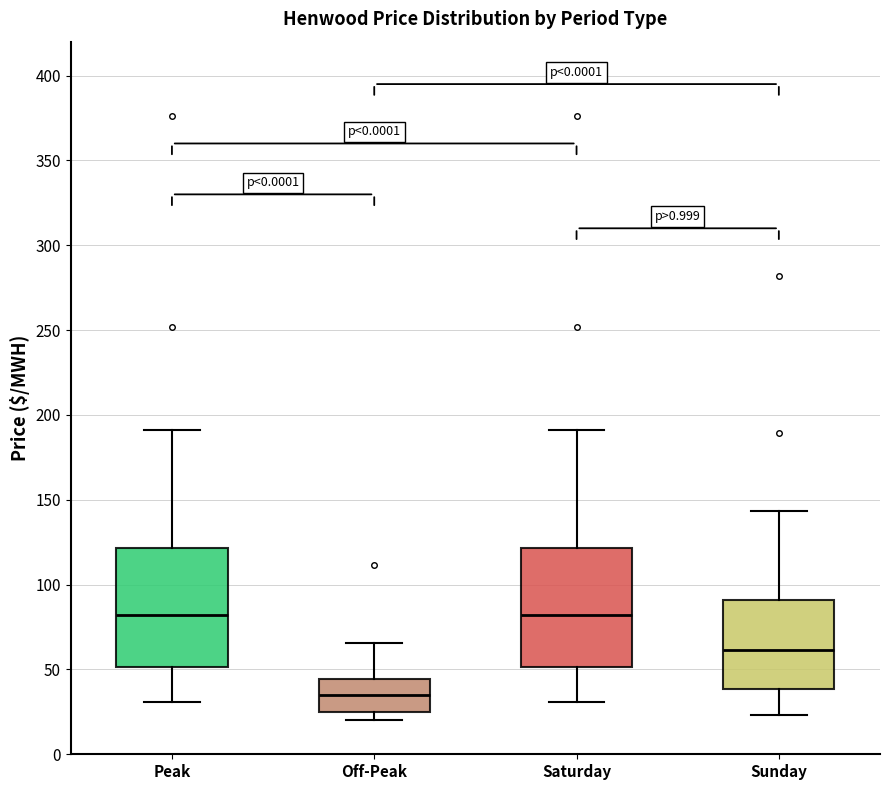

Which box's median line is the lowest?

Off-Peak